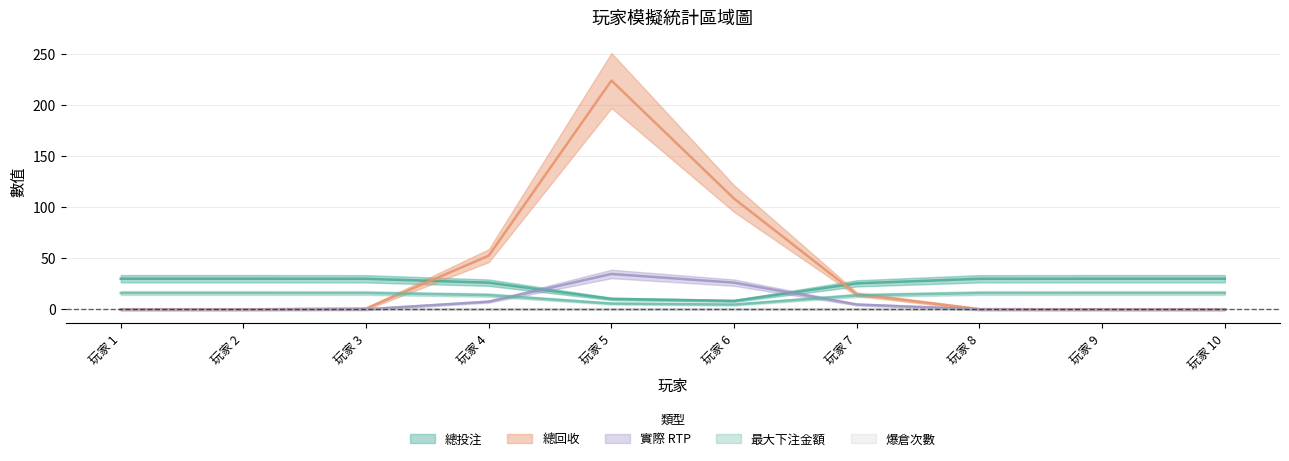

Which category has the lowest value across all series?

玩家 1